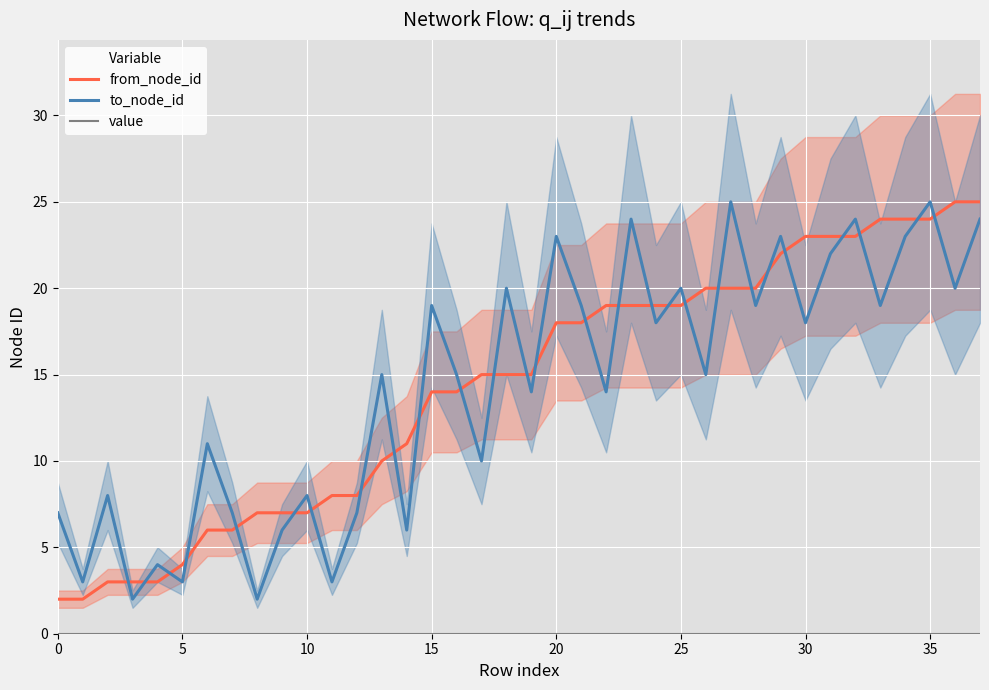

How many distinct data groups are displayed?

3